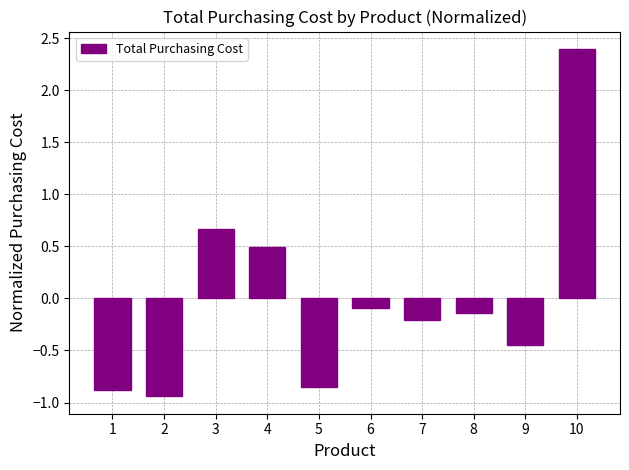

Which label corresponds to the largest value in the chart?

10